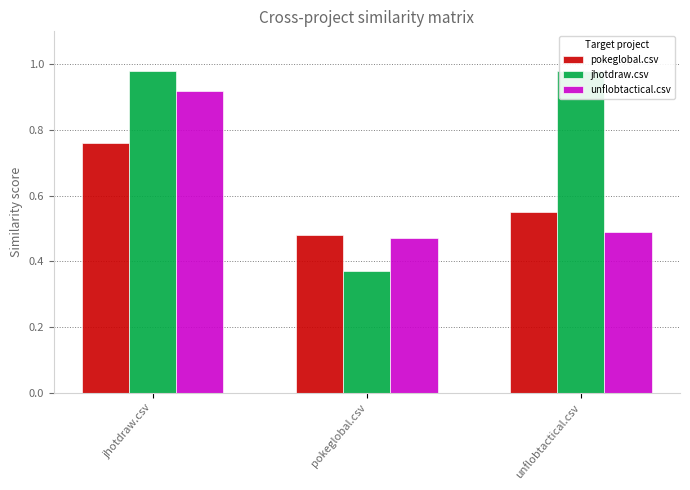

Where is jhotdraw.csv nearest to the value 0?

pokeglobal.csv